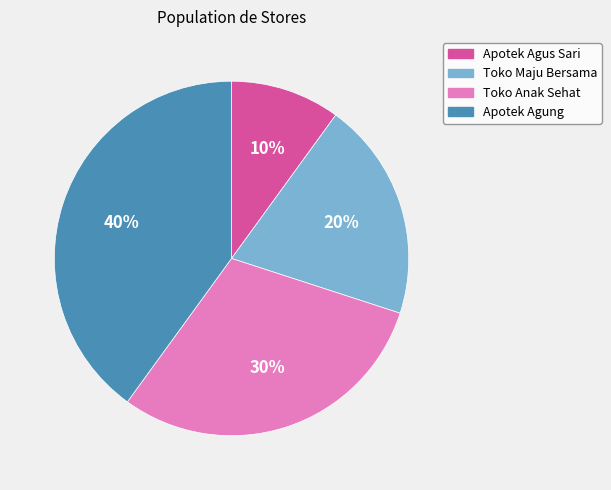

Is there a majority slice in this chart?

No